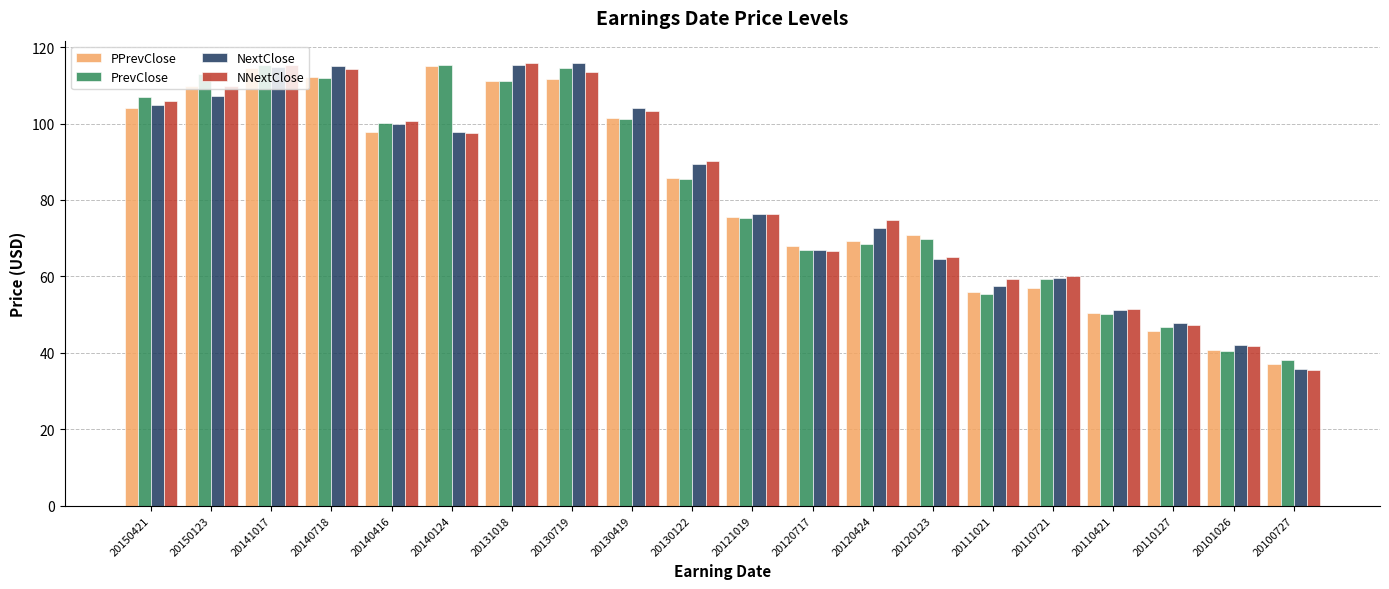

Which category has the lowest value in the NNextClose series?

20100727